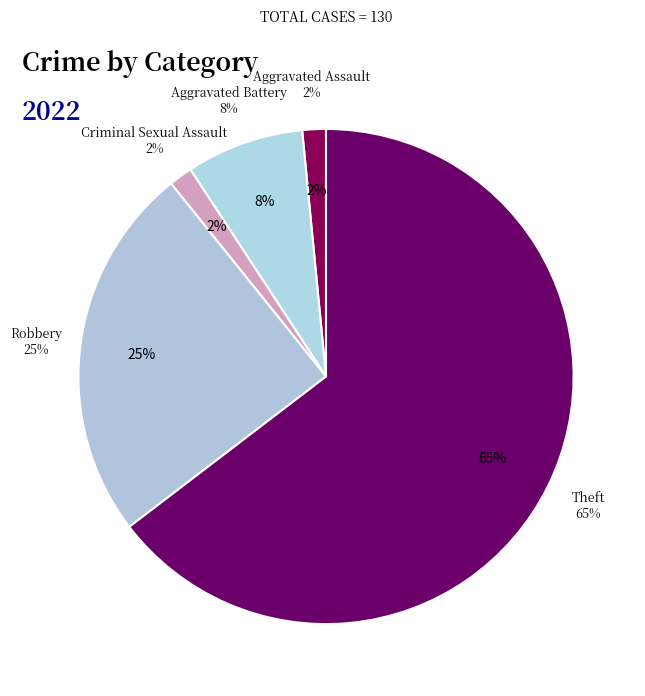

Is the sum of Robbery and Criminal Sexual Assault greater than half?

No